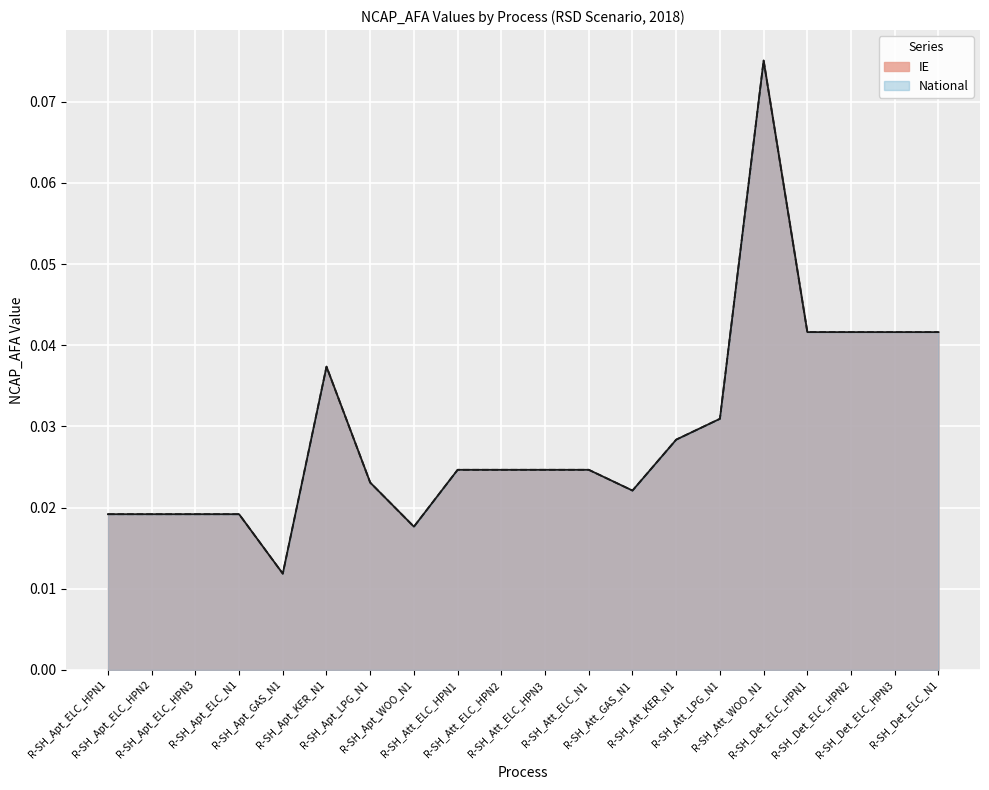

How many interior local peaks does the IE series have?

2